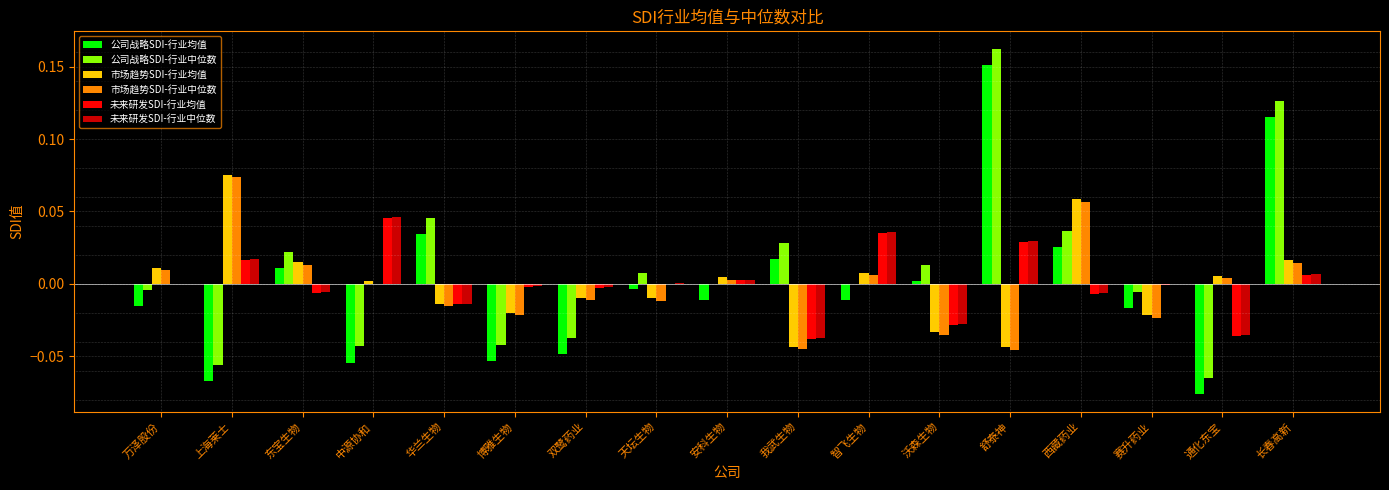

Which series has the largest total across all categories?

公司战略SDI-行业中位数